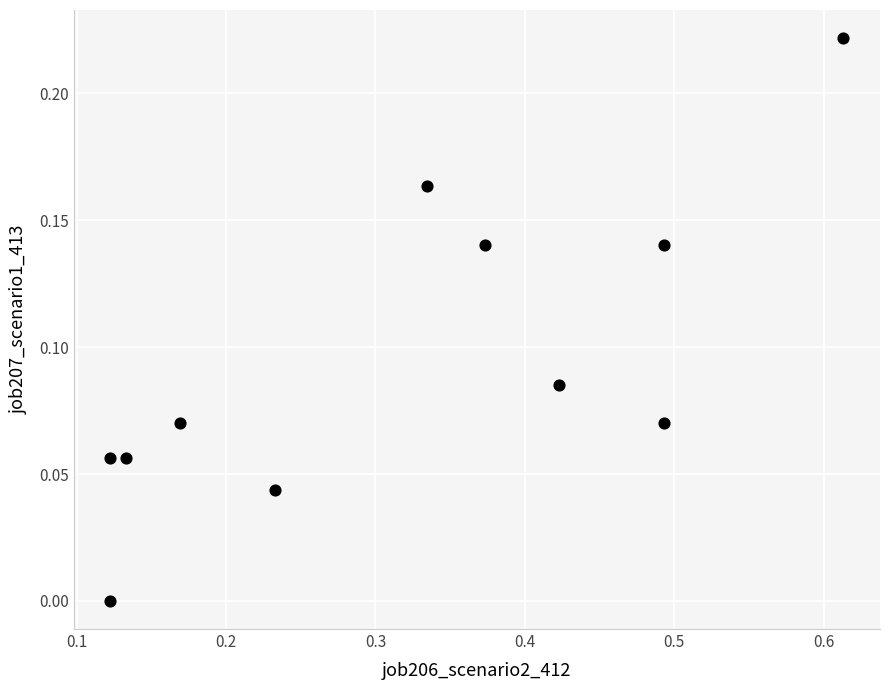

What is the average X value?

0.3